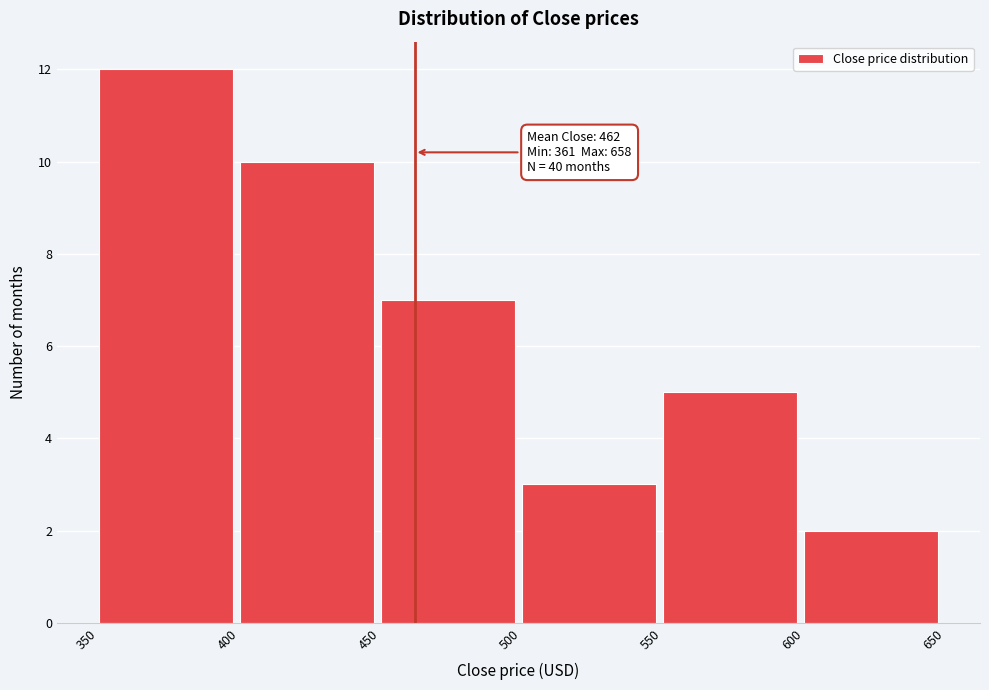

Over which range of the x-axis is the bar tallest?

350 to 400